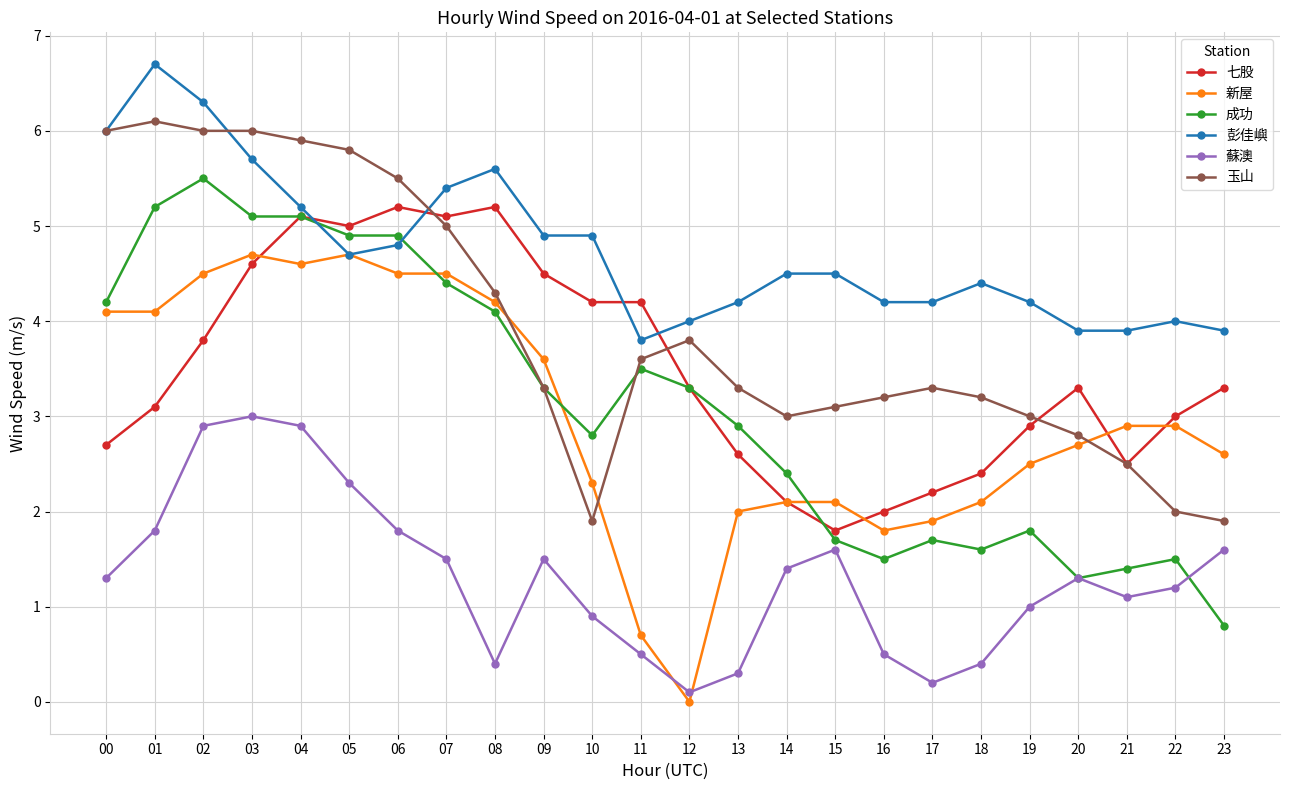

What is the value of the 玉山 point at the 3rd from the left?

6.0